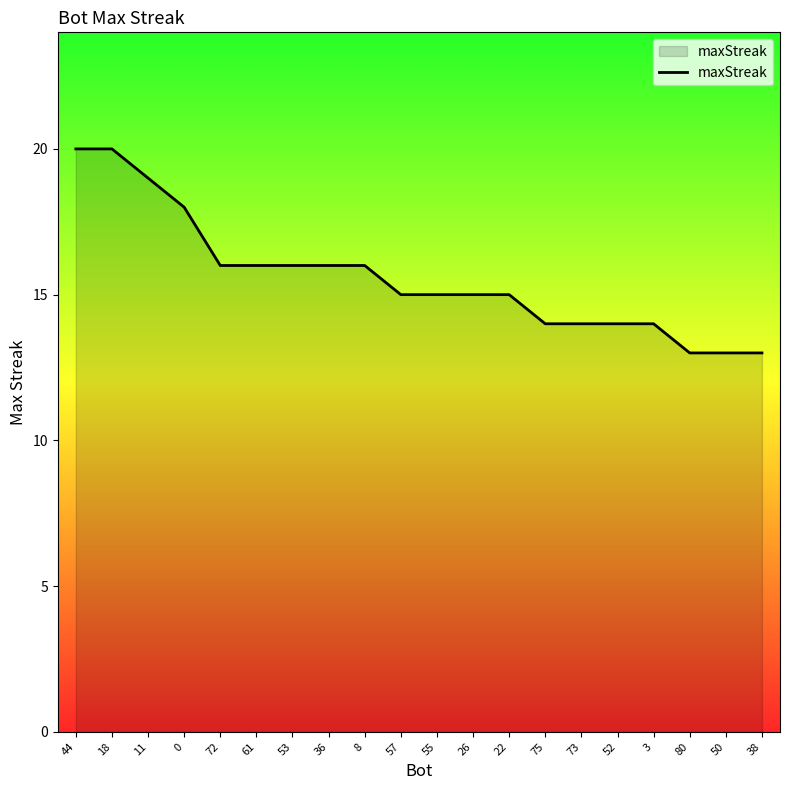

Between 36 and 3, which is larger?

36